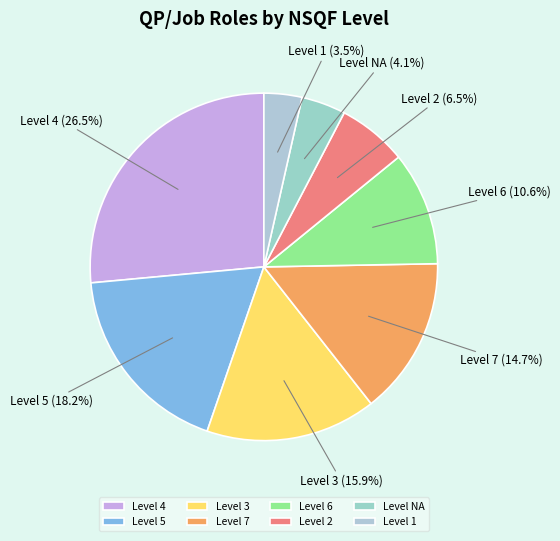

Which has a higher value, Level 1 or Level 7?

Level 7